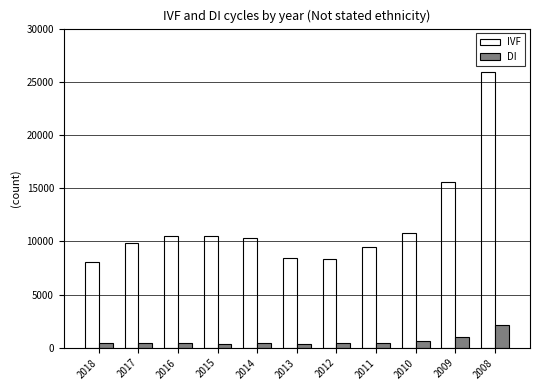

Which series has the widest spread of values?

IVF